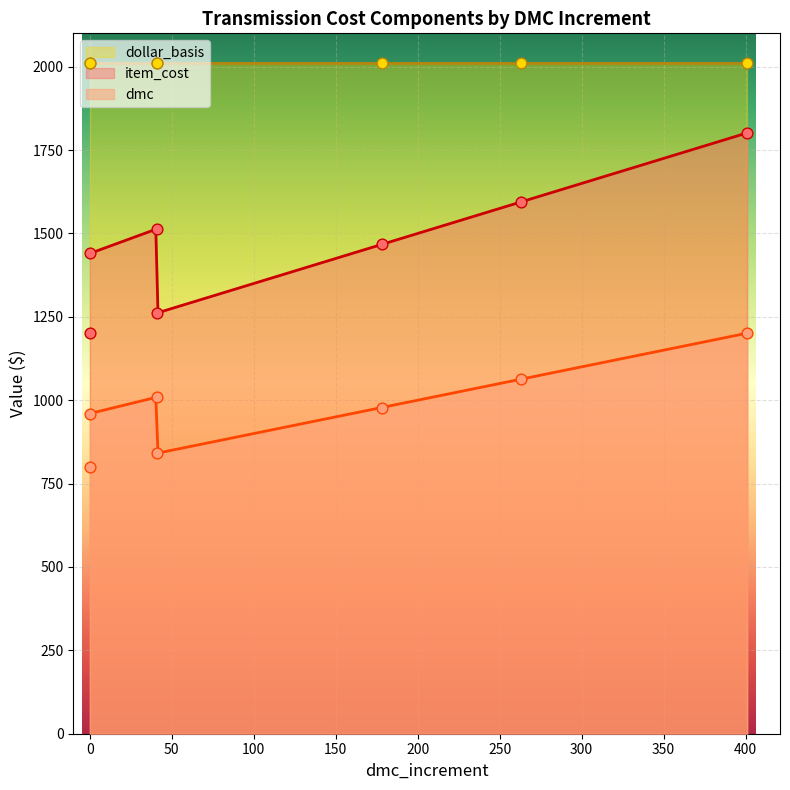

Which series has the largest total across all categories?

dollar_basis